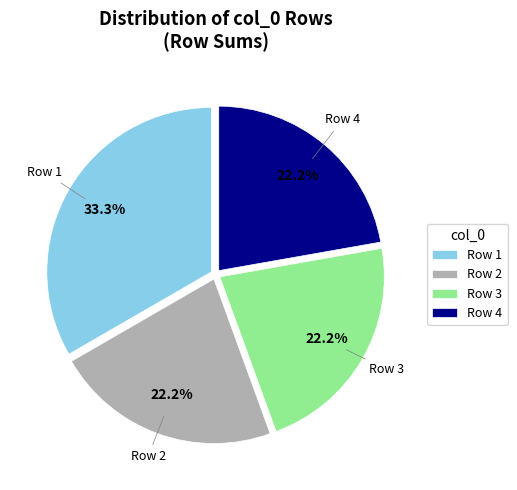

What is the largest slice in the pie chart?

Row 1